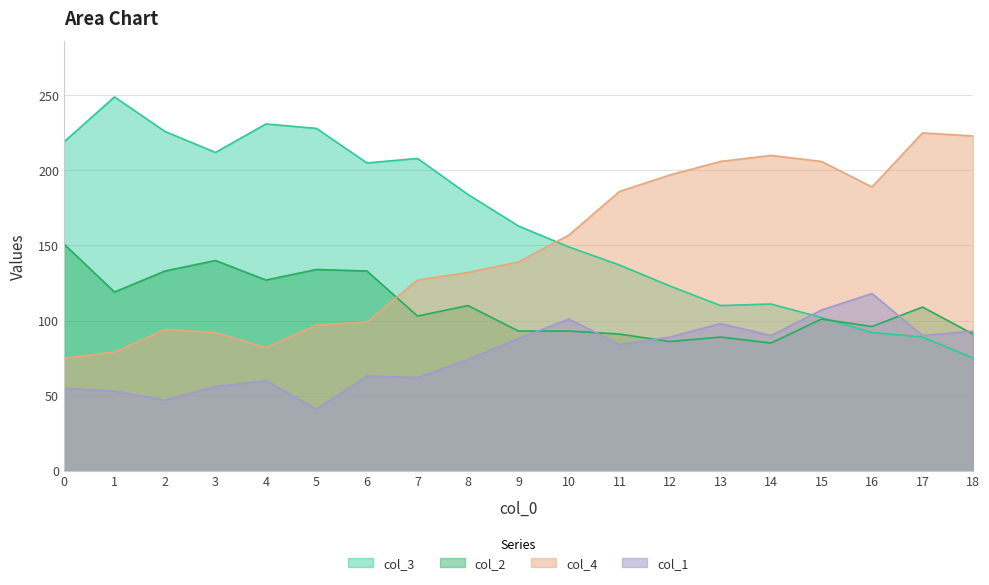

Does the chart display data point markers on the line(s)?

No